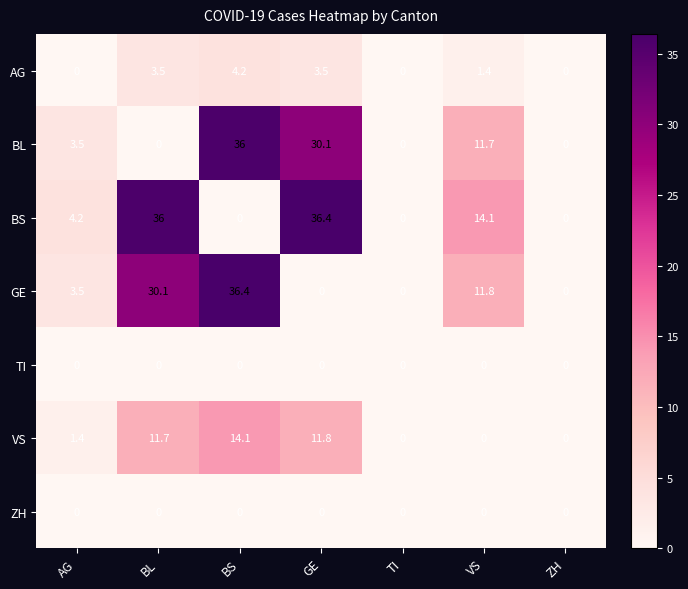

What is the difference between the highest and lowest values at VS?

14.1